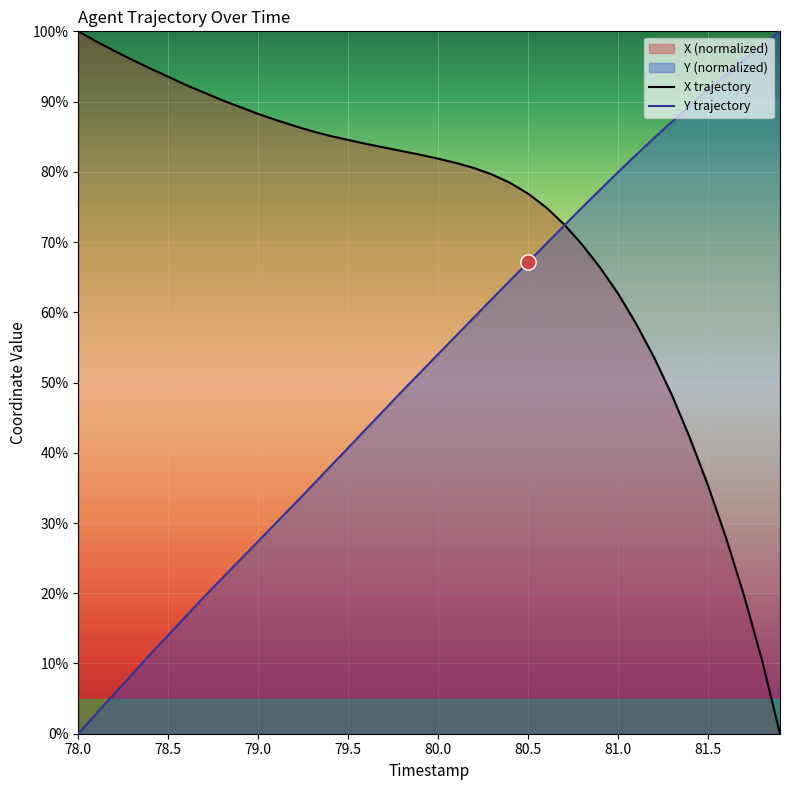

Which series contains the lowest Y value?

X